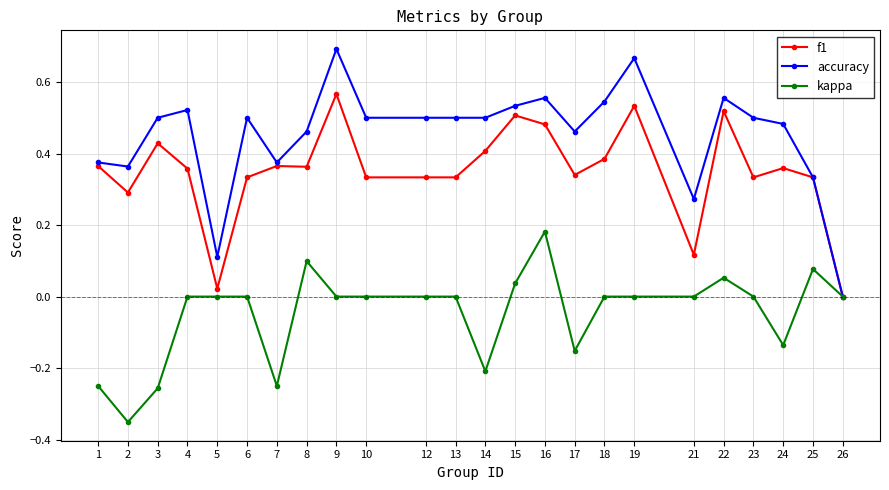

Which series changed the most between 18 and 25?

accuracy